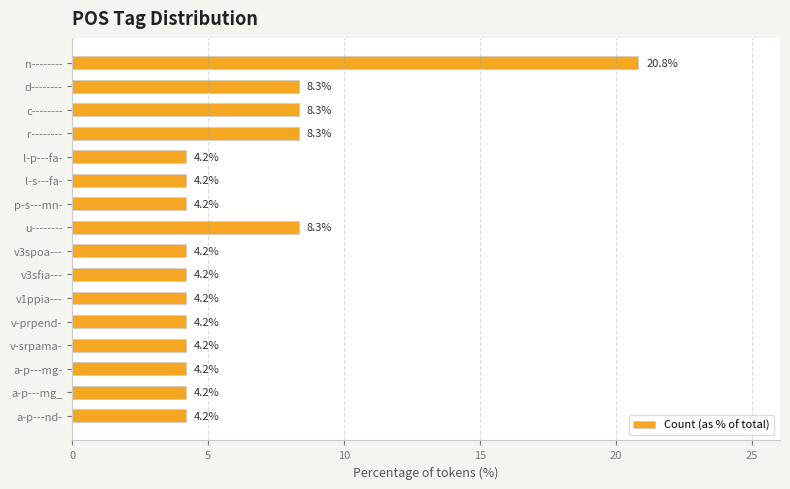

What position from the bottom is r--------?

13